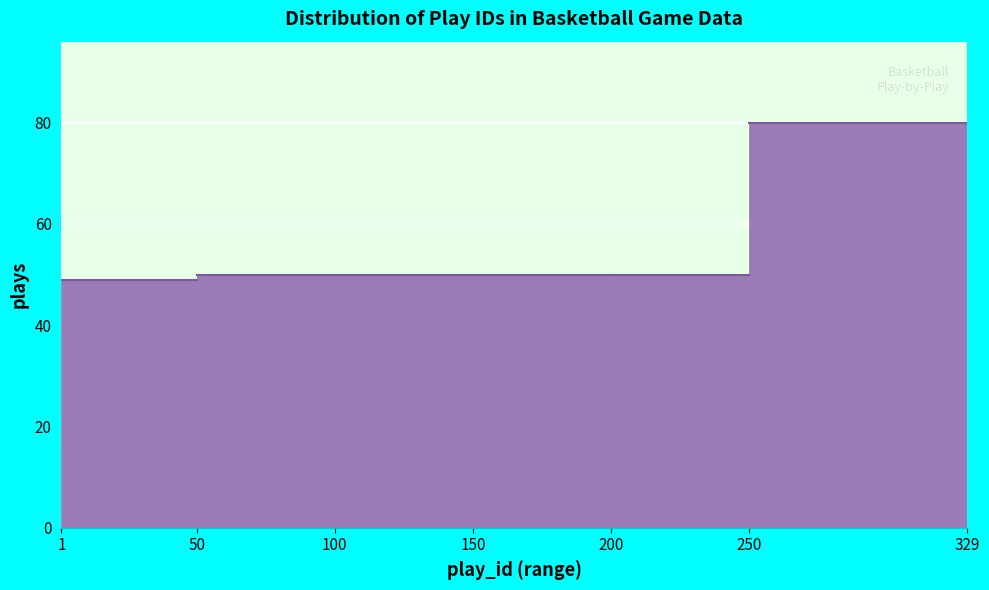

Reading left to right, list every bar in this chart as the range it spans on the x-axis followed by its height. The values are not printed on the chart, so give them approximately, as read against the axis.

1 to 50: 50
50 to 100: 50
100 to 150: 50
150 to 200: 50
200 to 250: 50
250 to 329: 80